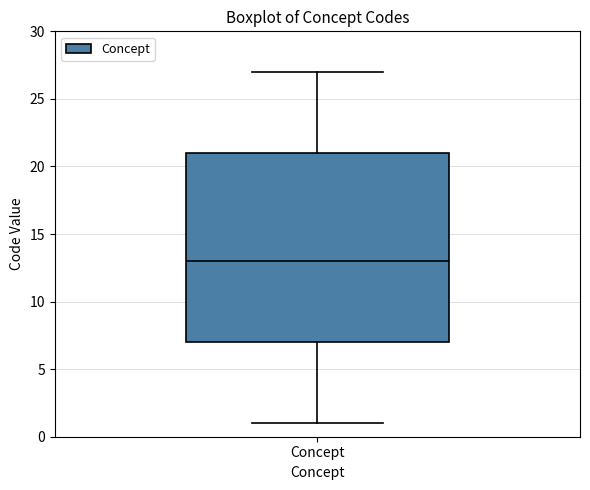

Transcribe this box plot: give where the median line is, the range the box spans, and where the two whiskers end, as read against the y-axis. The values are not printed on the chart, so give them approximately, as read against the axis.

median 13, box 7 to 21, whiskers 1 to 27